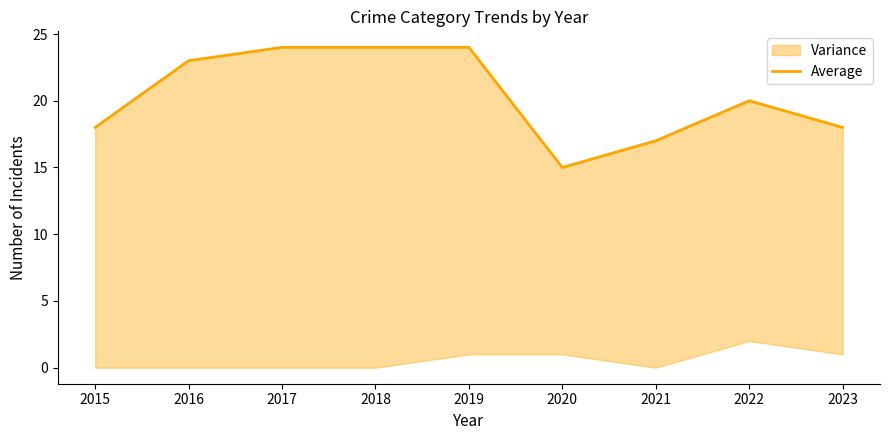

True or false: the data shows 24 at 2019.

True